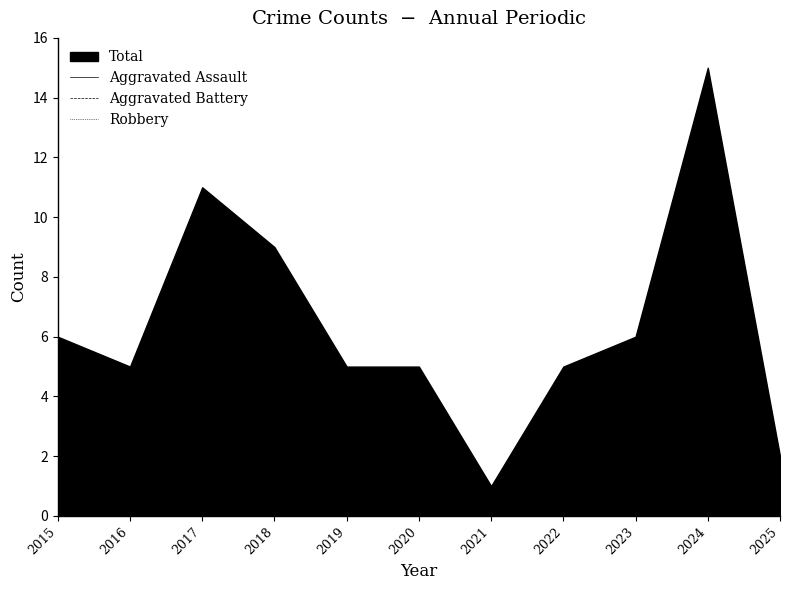

Where do Robbery and Aggravated Battery first cross each other?

2020 and 2021